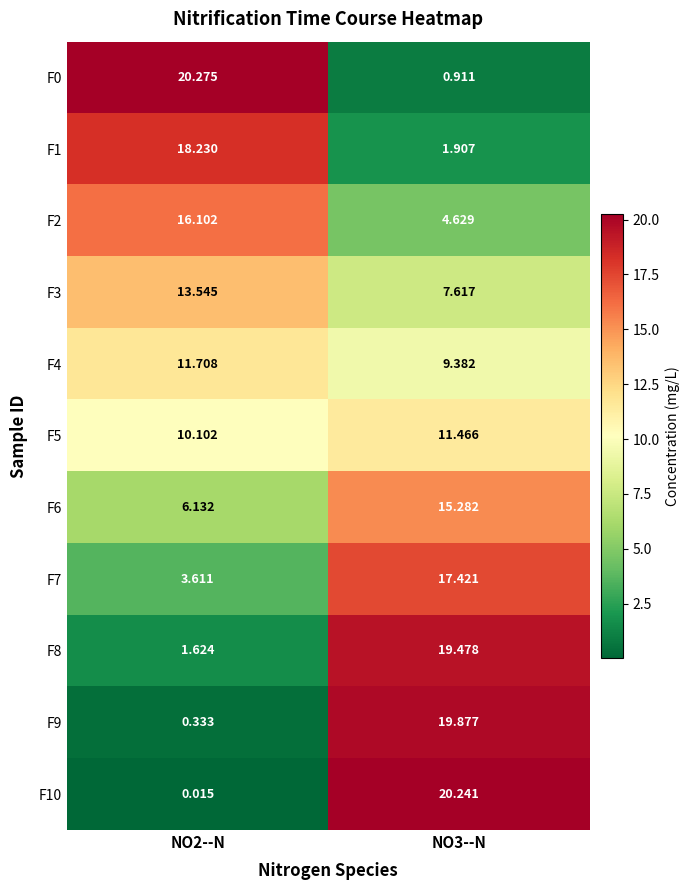

At how many categories does at least one series exceed 3?

2